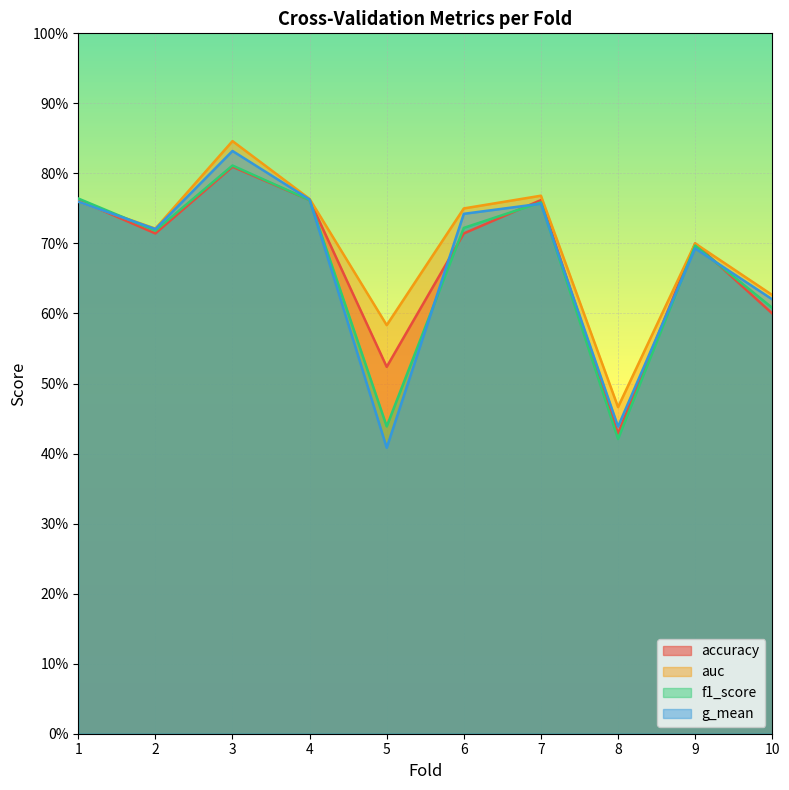

In auc, how many points are higher than both neighbors (excluding endpoints)?

3